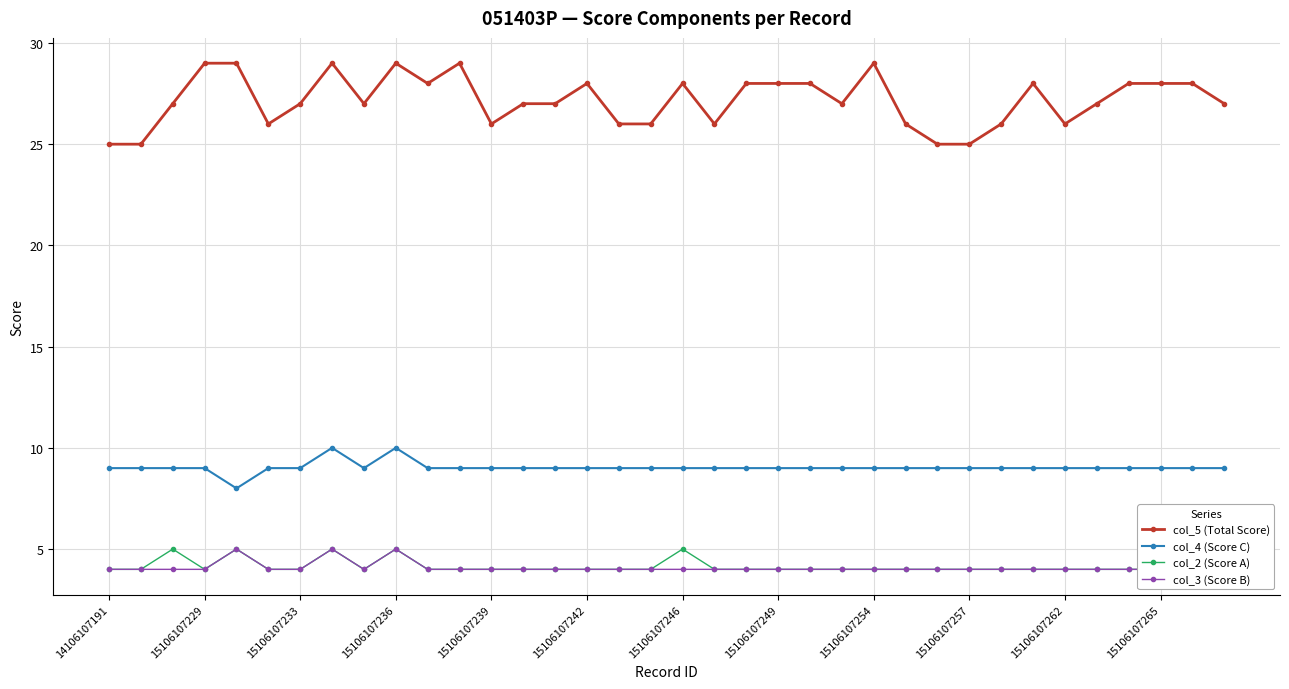

The col_5 (Total Score) series shows 25 at 15106107257. True or false?

True